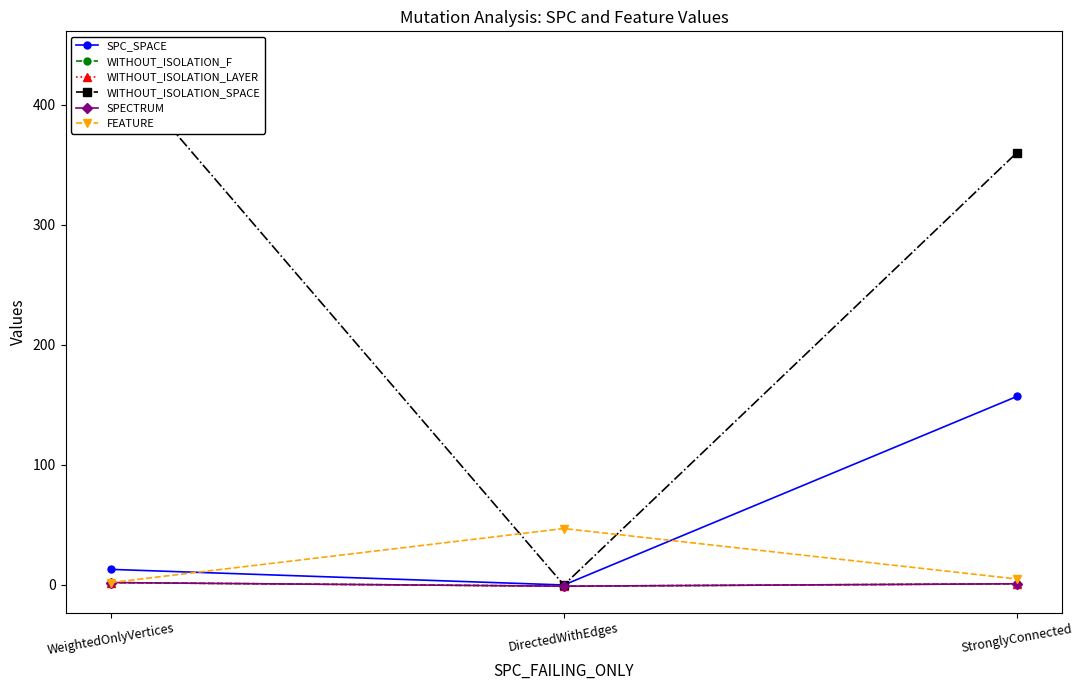

How many categories are shown in the chart?

3